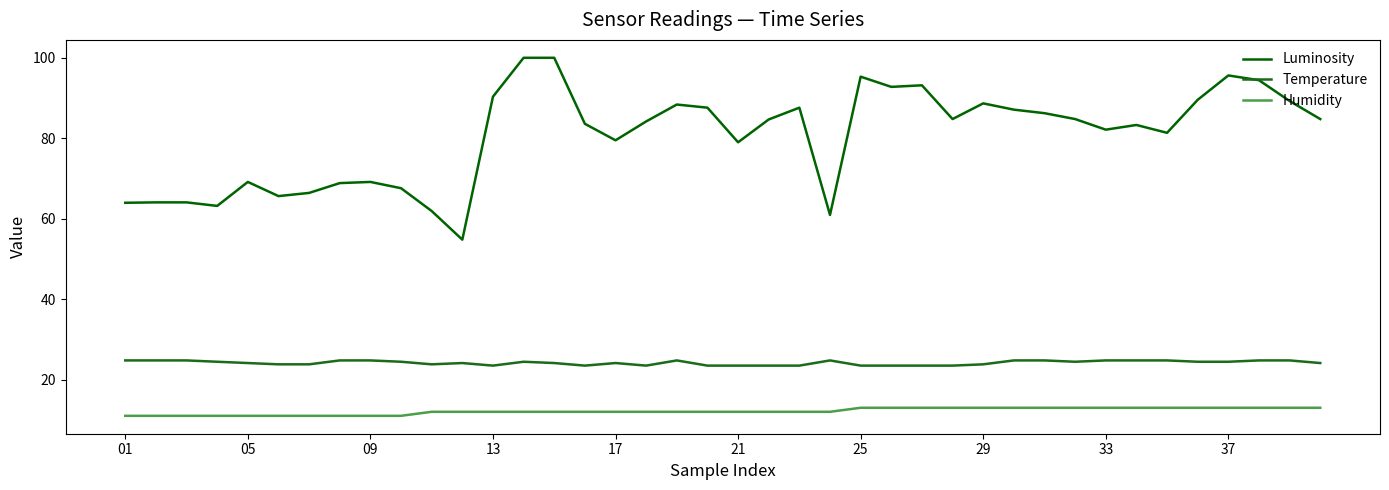

How many lines are shown in the chart?

3